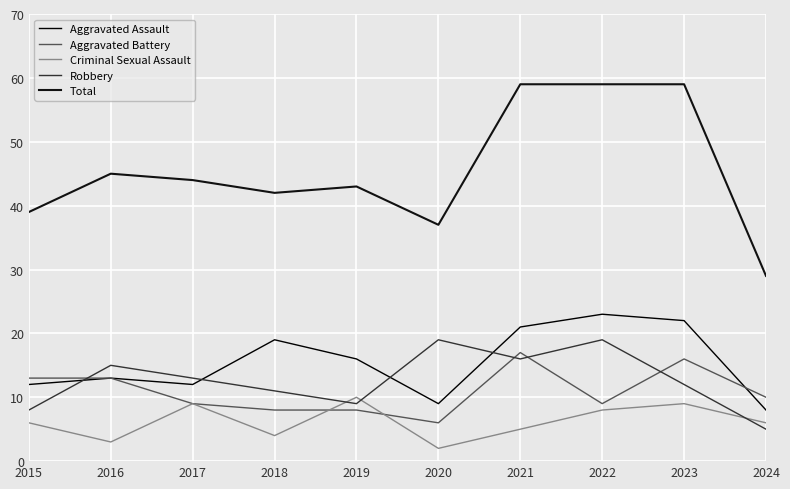

The Aggravated Assault series shows 17 at 2017. True or false?

False